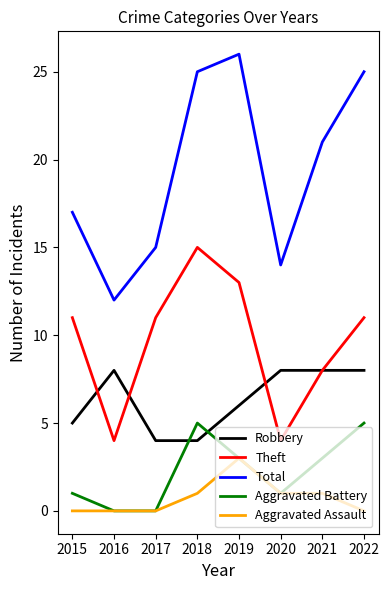

Read the Robbery value at 2018.

4